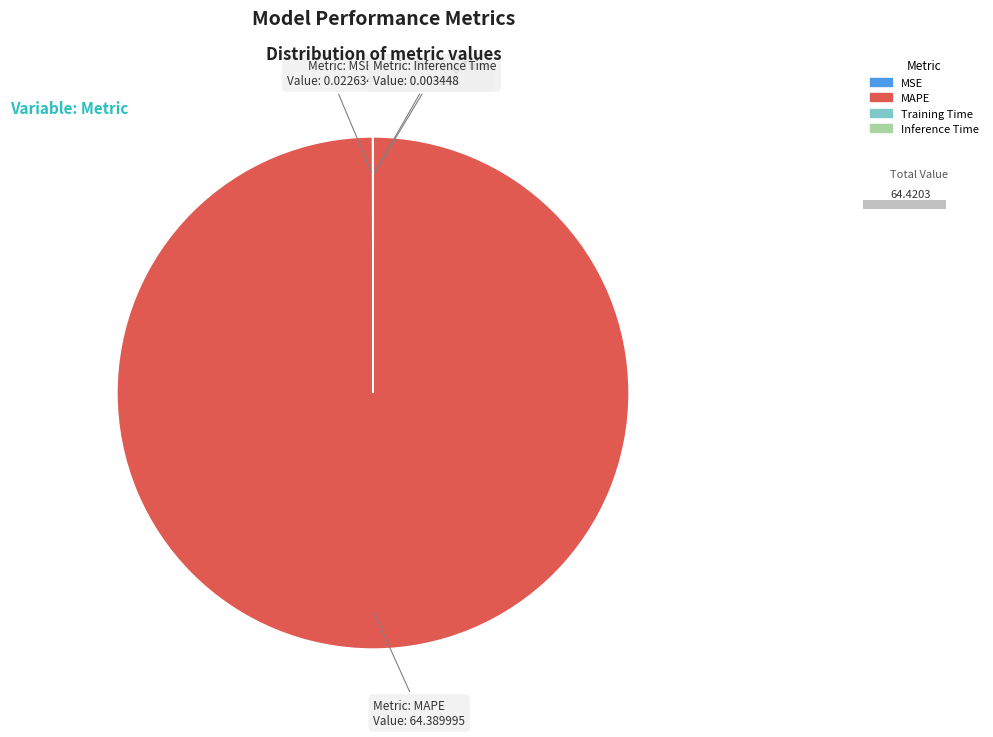

True or false: Inference Time accounts for 0% of the total.

True